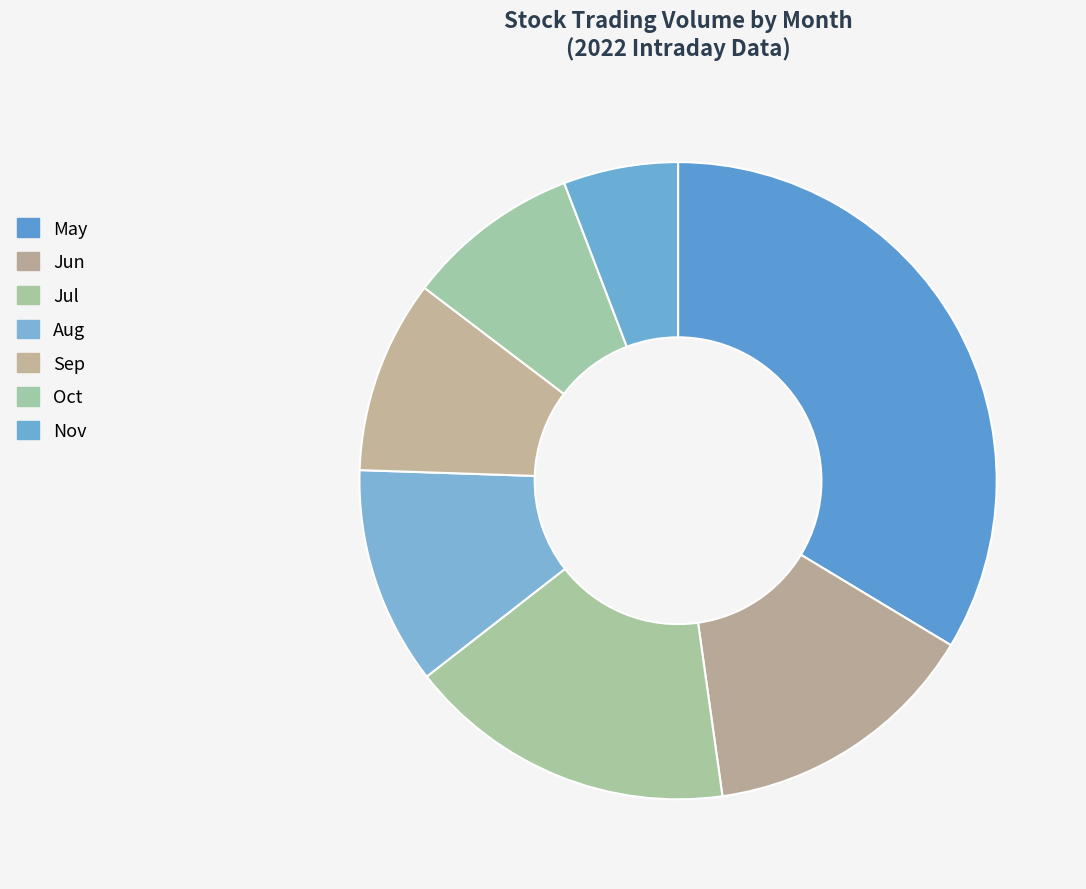

Does any single category account for the majority?

No